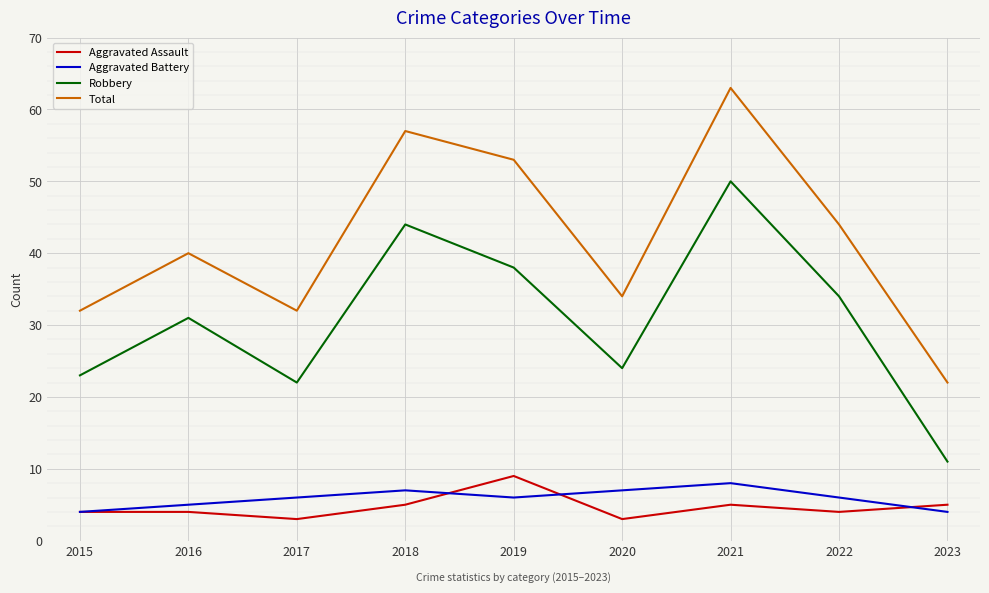

What is the difference between the Aggravated Assault values at 2019 and 2017?

6